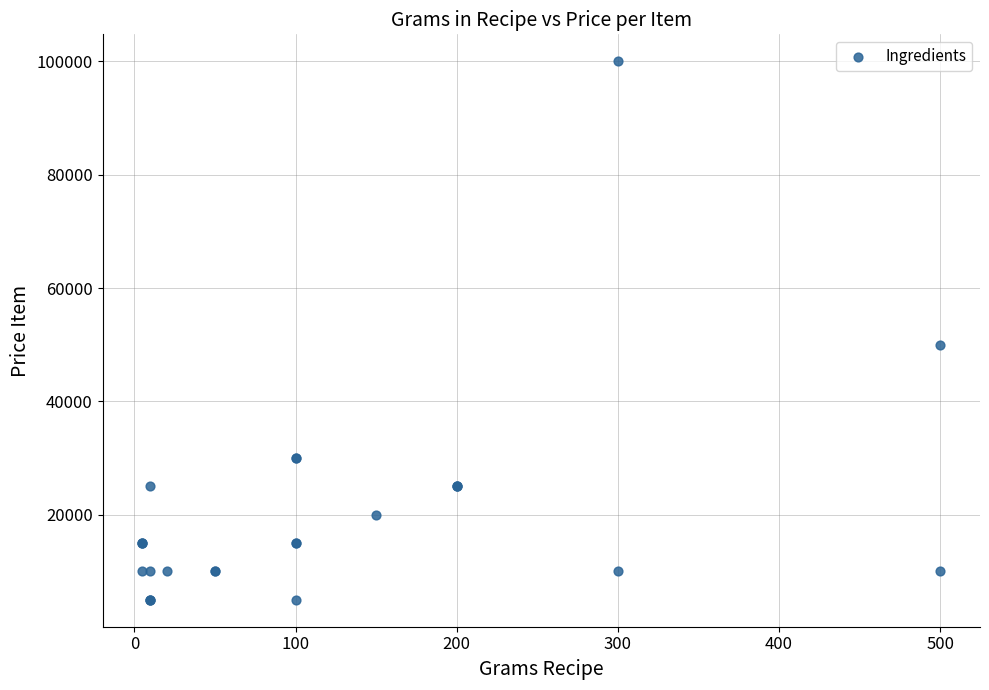

What Y value in the scatter plot is closest to 52500?

50000